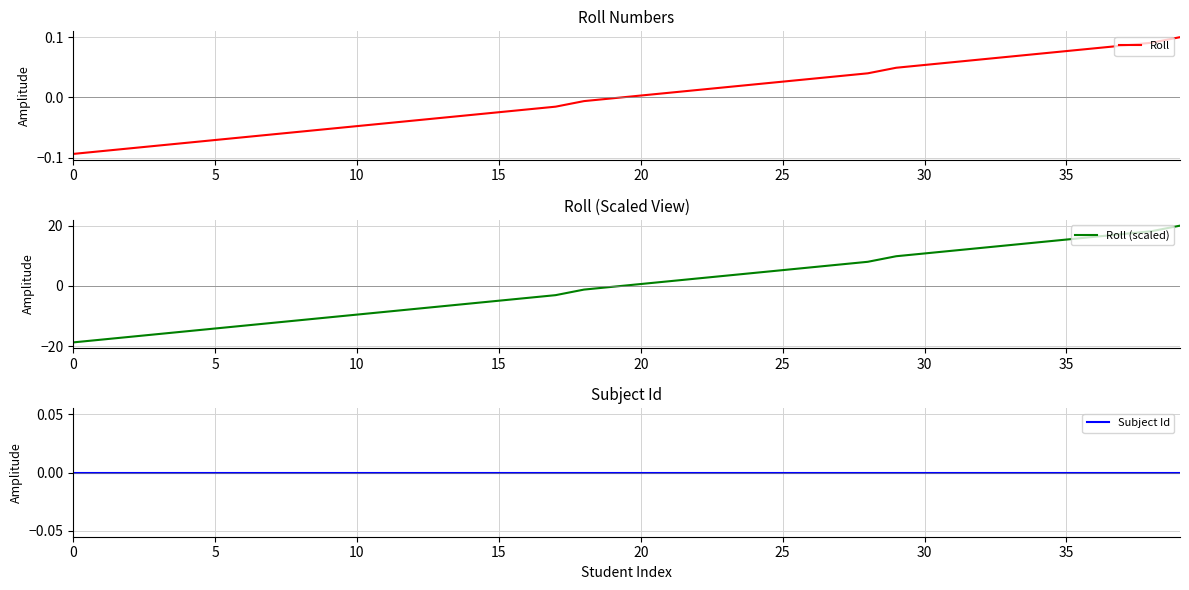

The Roll (scaled) series shows 10.8 at 30. True or false?

True